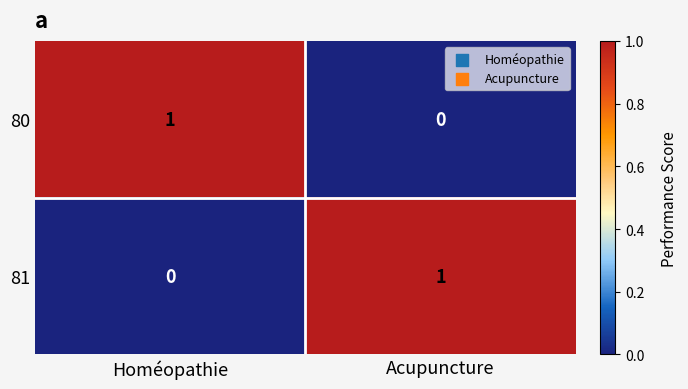

At which label does 81 reach its minimum?

Homéopathie